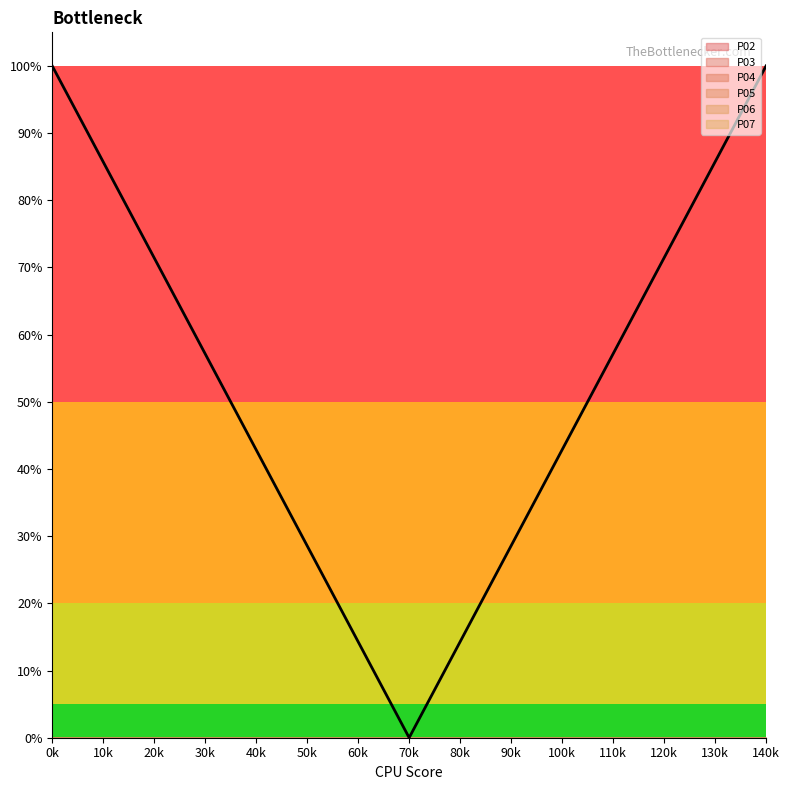

What is the value of the 13th point from the left?

0.7